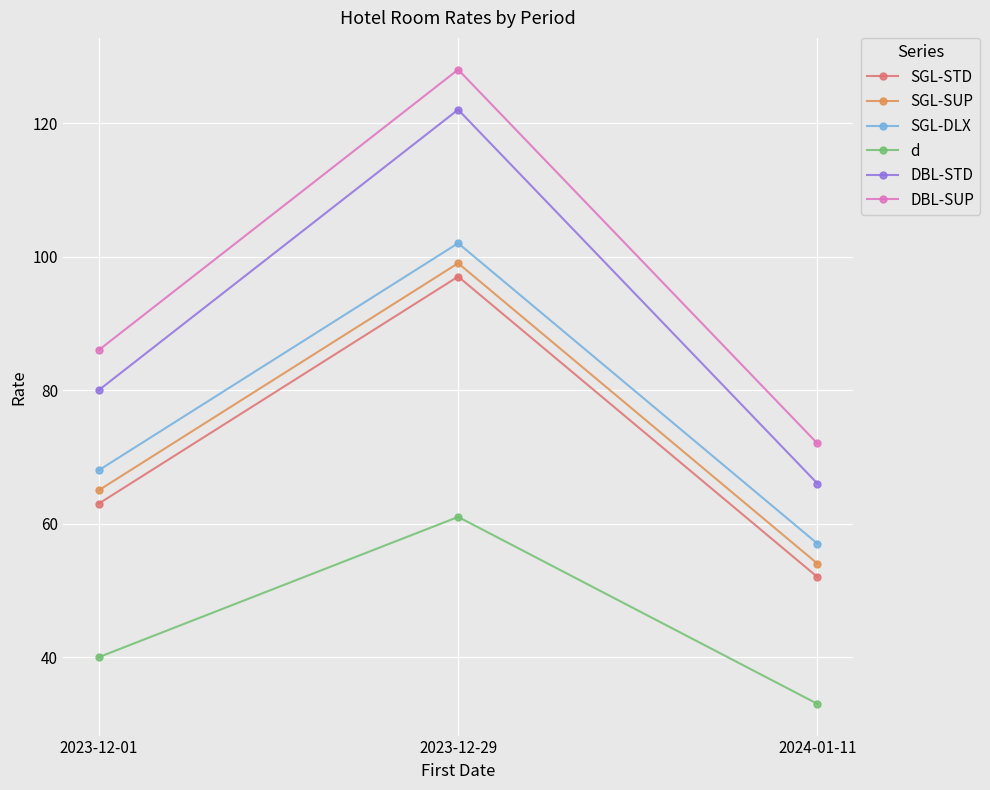

Reading right to left, what are all the values shown in this chart?

SGL-STD: 52	97	63
SGL-SUP: 54	99	65
SGL-DLX: 57	102	68
d: 33	61	40
DBL-STD: 66	122	80
DBL-SUP: 72	128	86